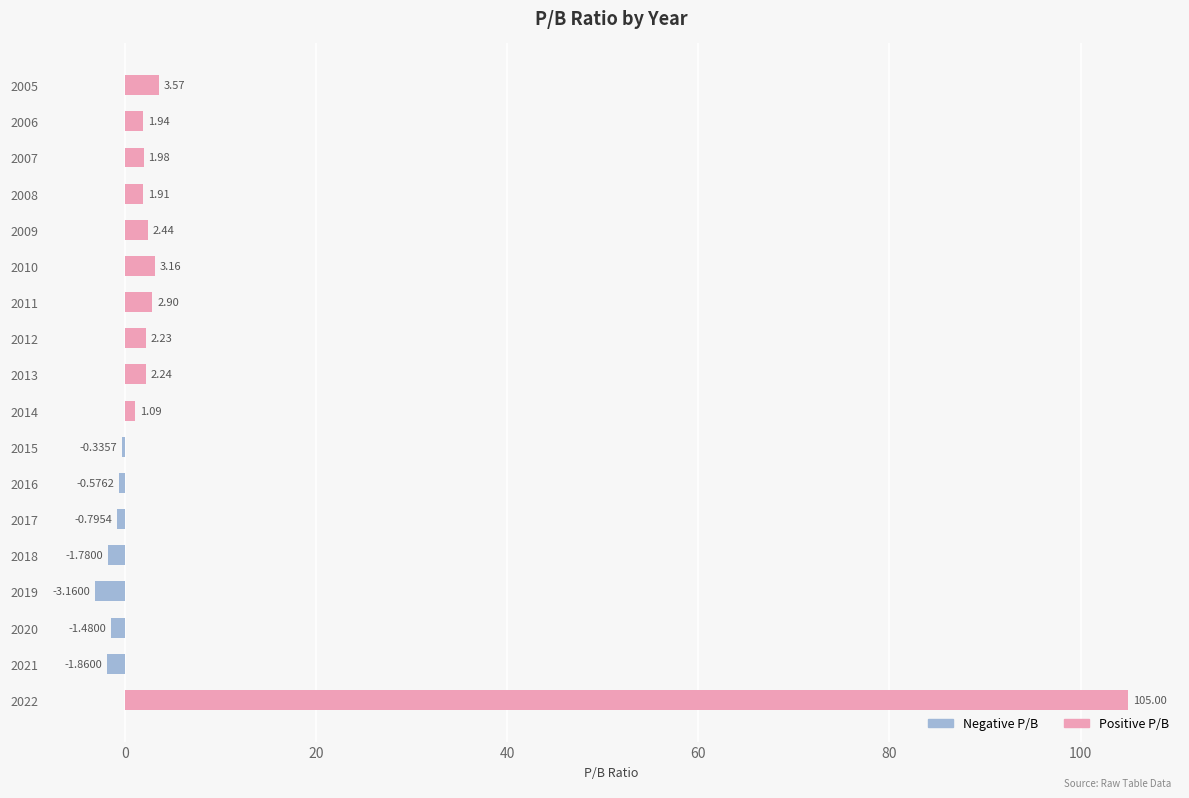

What position from the right is 20?

16